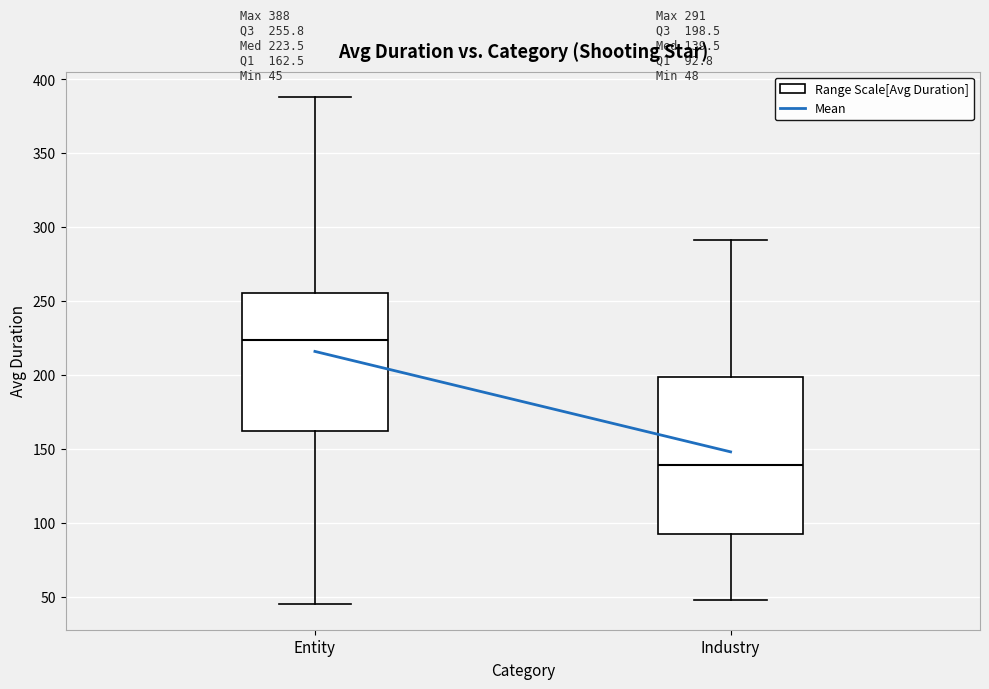

Which box has the highest median line?

Entity